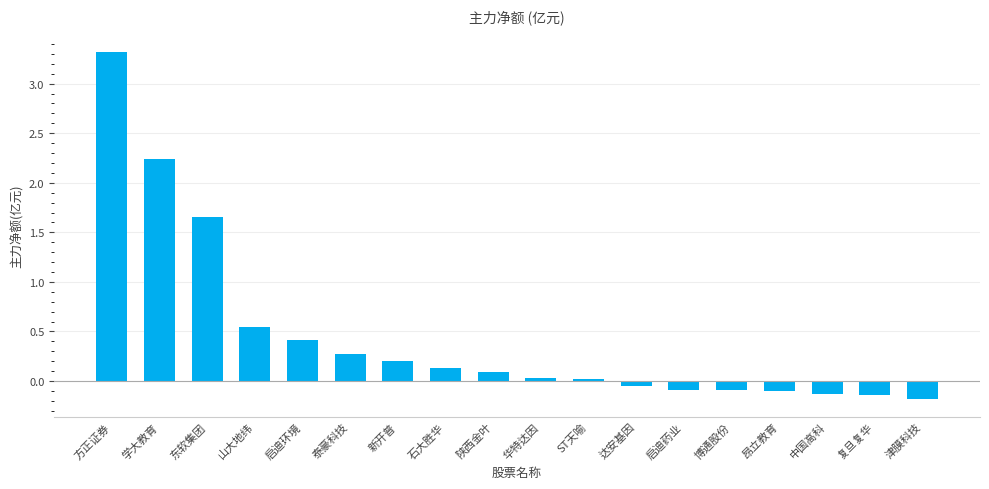

What is the maximum value shown in the chart?

3.3